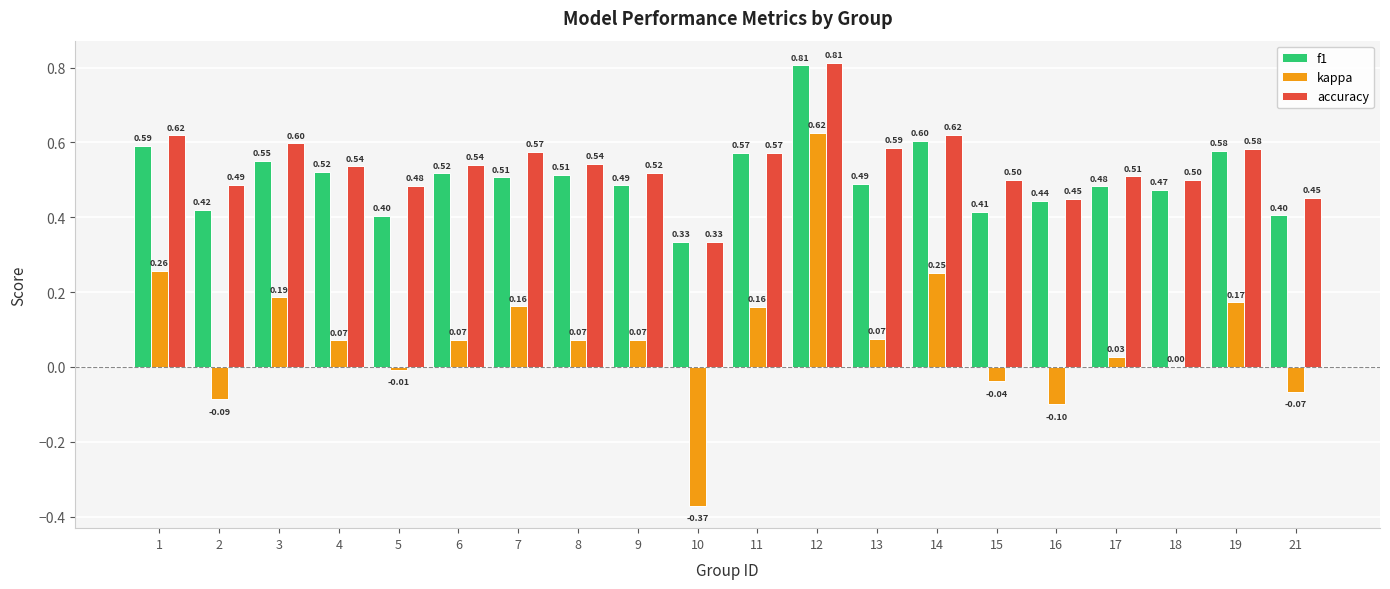

Are the bars grouped side by side (vs. stacked)?

Yes